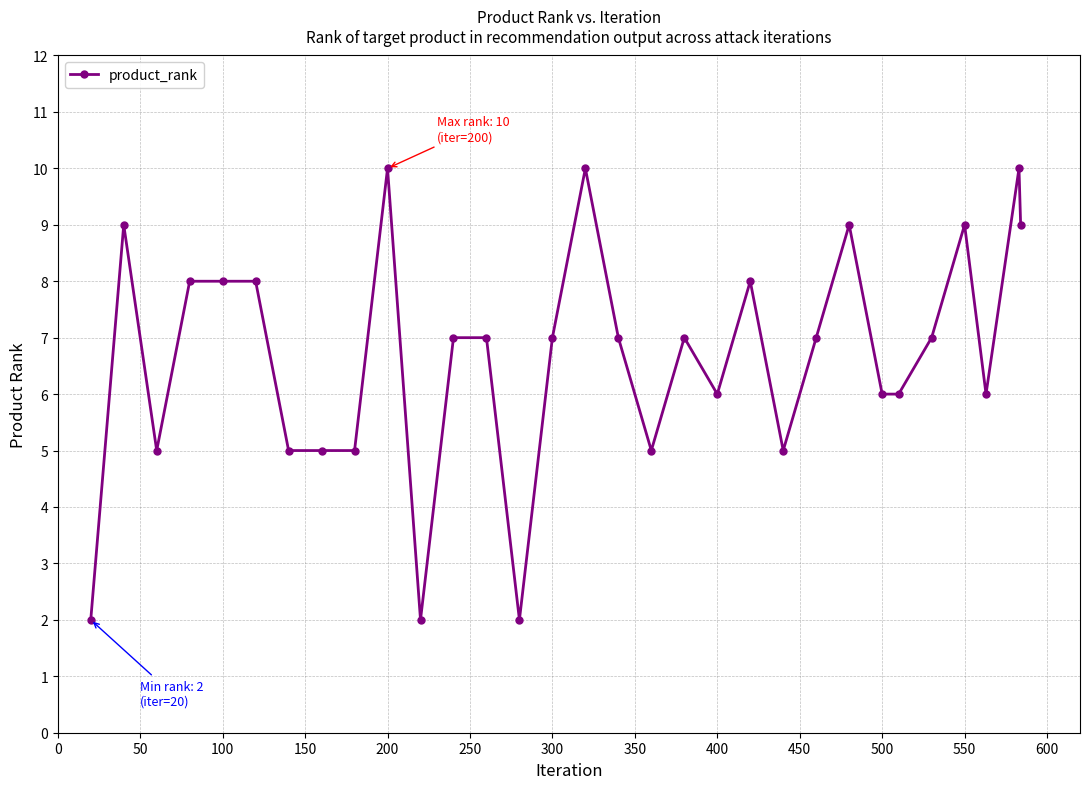

True or false: there are more than 0 points higher than both neighbors.

True